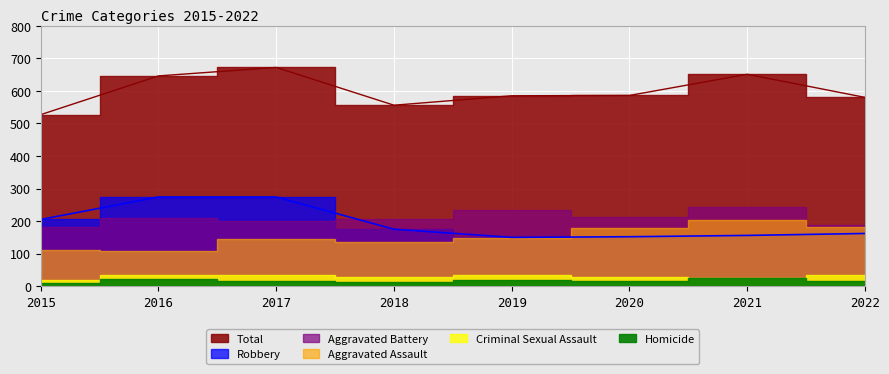

Reading left to right, transcribe all the data shown in this chart.

Aggravated Assault: 2015=110	2016=107	2017=145	2018=136	2019=147	2020=178	2021=203	2022=181
Aggravated Battery: 2015=182	2016=210	2017=201	2018=205	2019=235	2020=212	2021=242	2022=189
Criminal Sexual Assault: 2015=19	2016=33	2017=35	2018=28	2019=34	2020=28	2021=25	2022=33
Homicide: 2015=11	2016=22	2017=17	2018=12	2019=19	2020=16	2021=25	2022=15
Robbery: 2015=205	2016=274	2017=274	2018=175	2019=150	2020=152	2021=156	2022=162
Total: 2015=527	2016=646	2017=672	2018=556	2019=585	2020=586	2021=651	2022=580